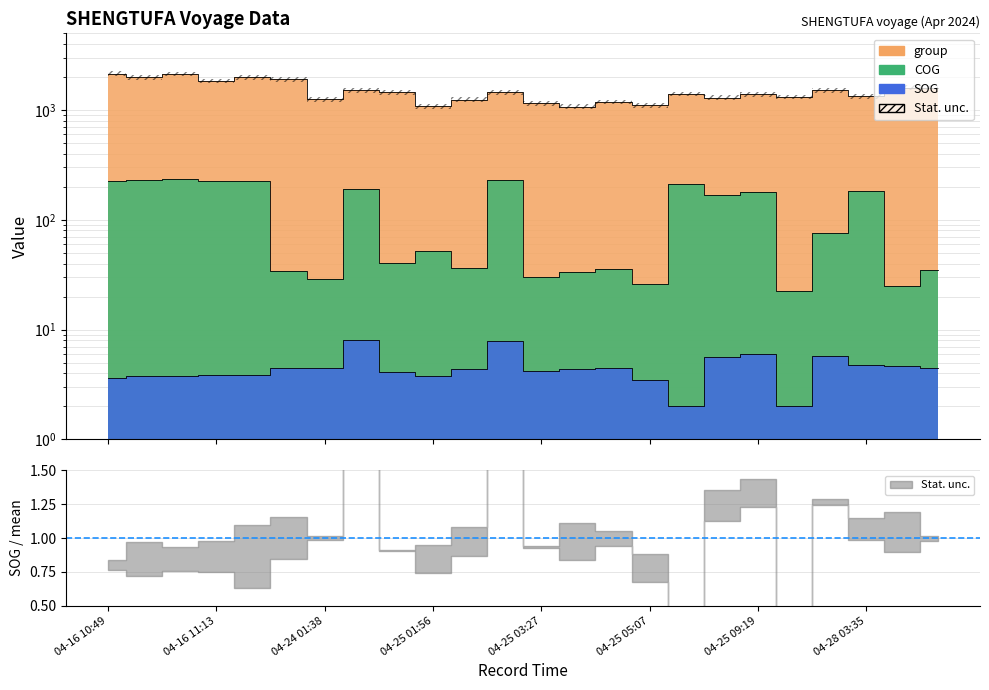

What is the label of the 22nd point from the left?

04-28 03:35